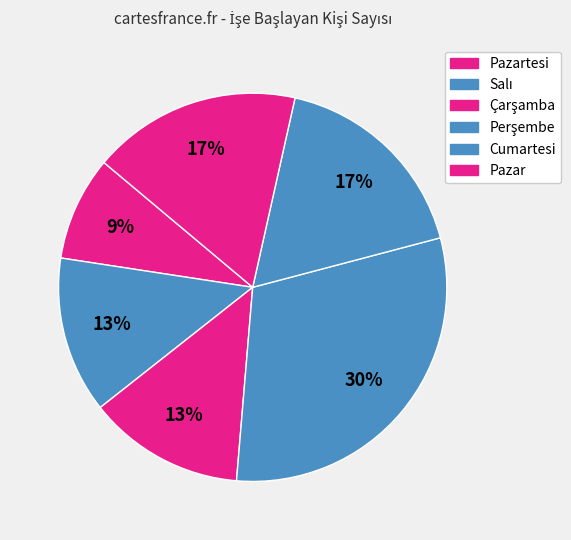

Which slice is the largest?

Perşembe